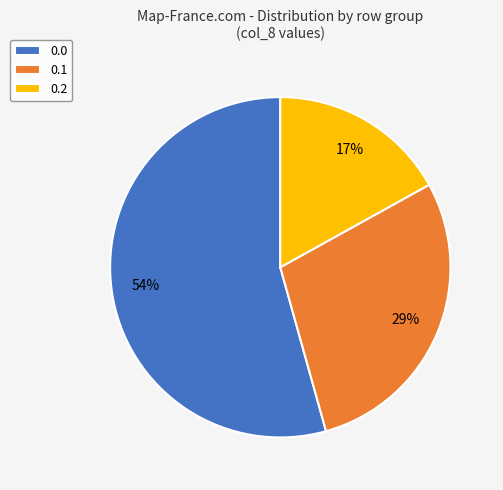

How many segments does this pie chart have?

3